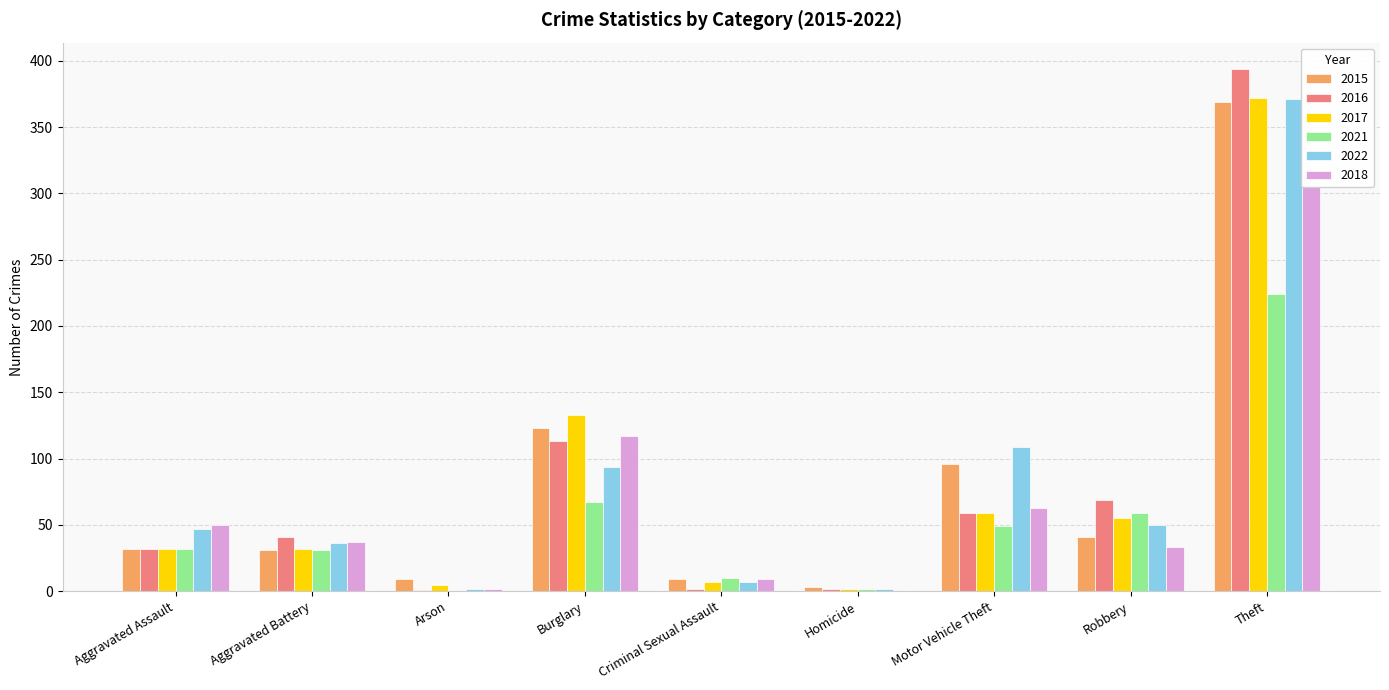

What is the sum of the 2016 values at Criminal Sexual Assault and Burglary?

115